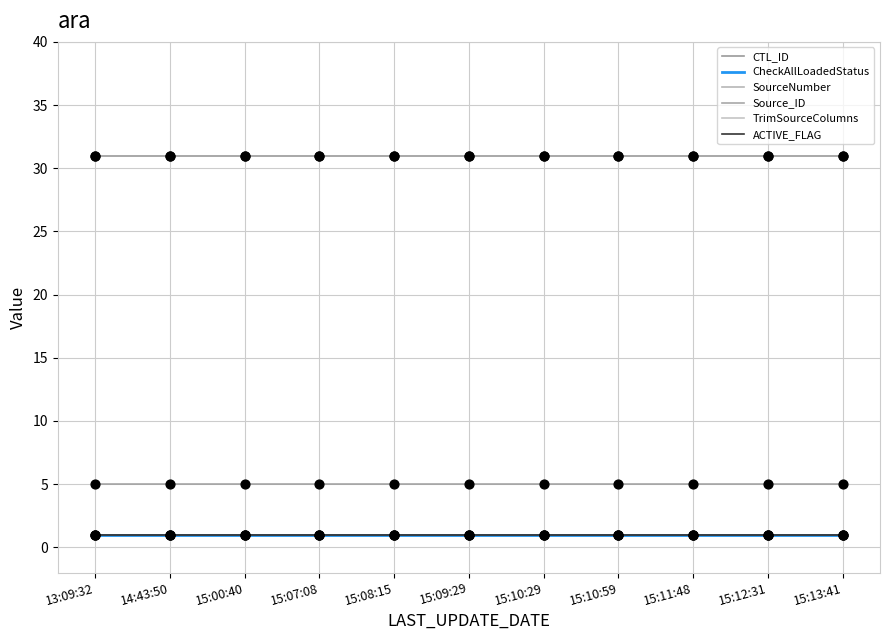

Does the chart have visible grid lines?

Yes